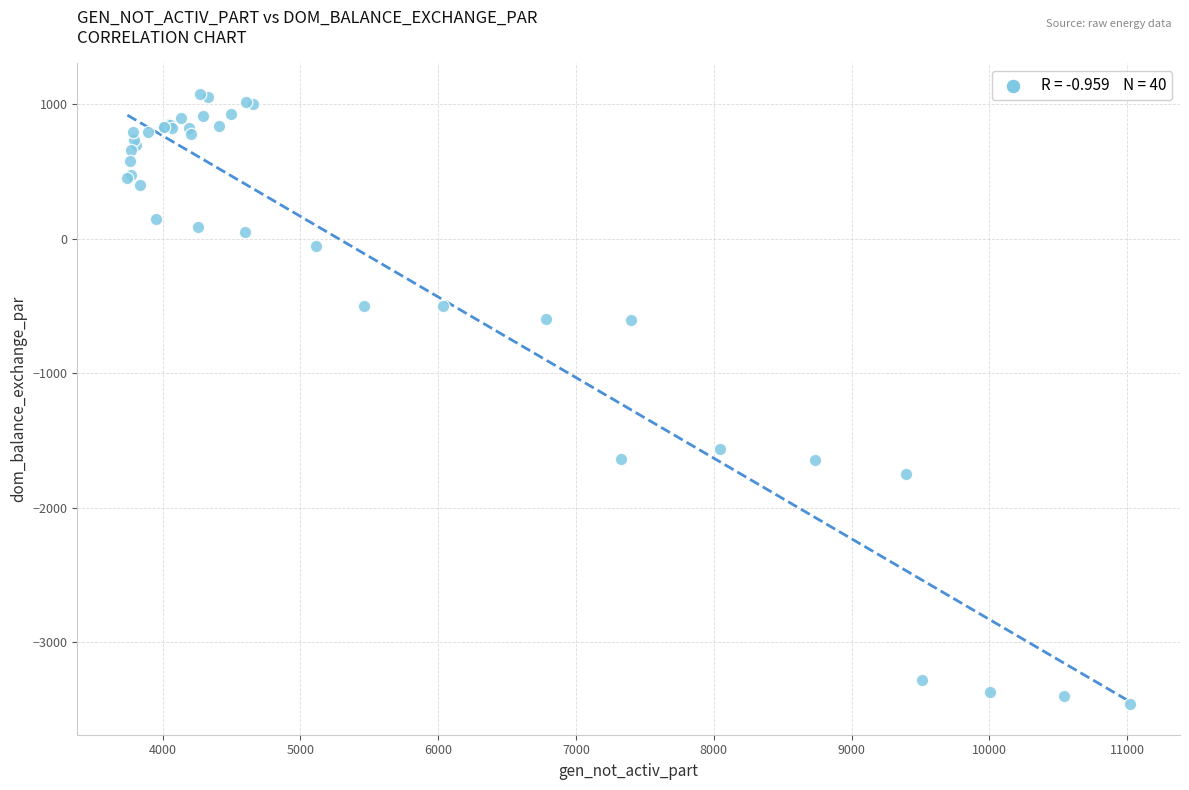

What Y value in the scatter plot is closest to -1192?

-1563